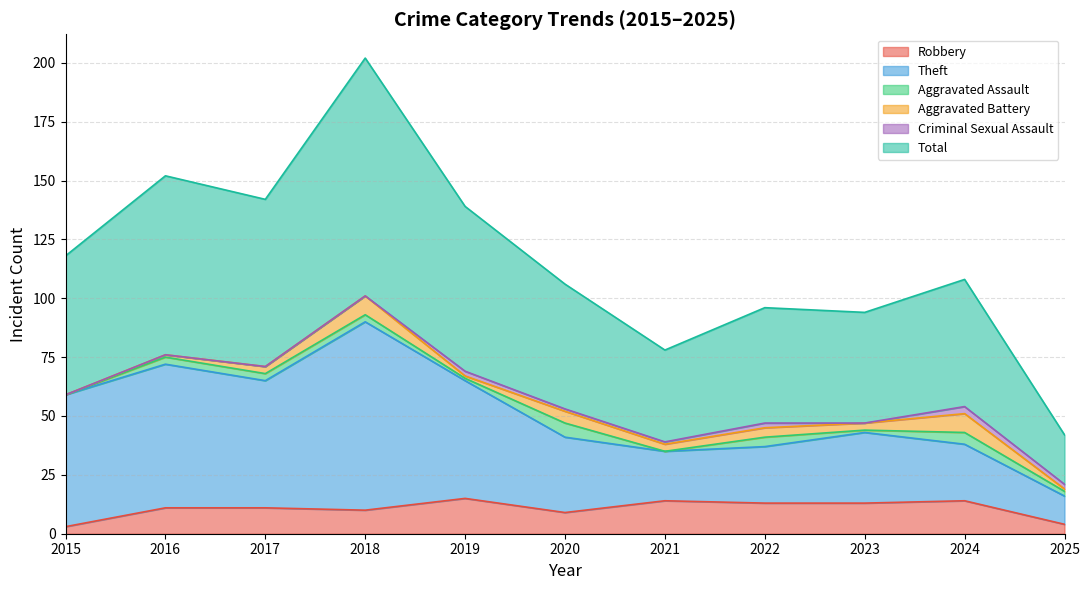

What are all the series names shown in the legend?

Robbery, Theft, Aggravated Assault, Aggravated Battery, Criminal Sexual Assault, Total